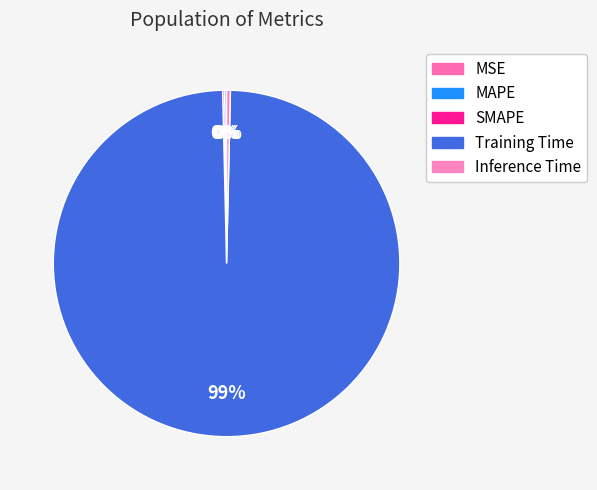

Is Training Time the majority of the pie?

Yes